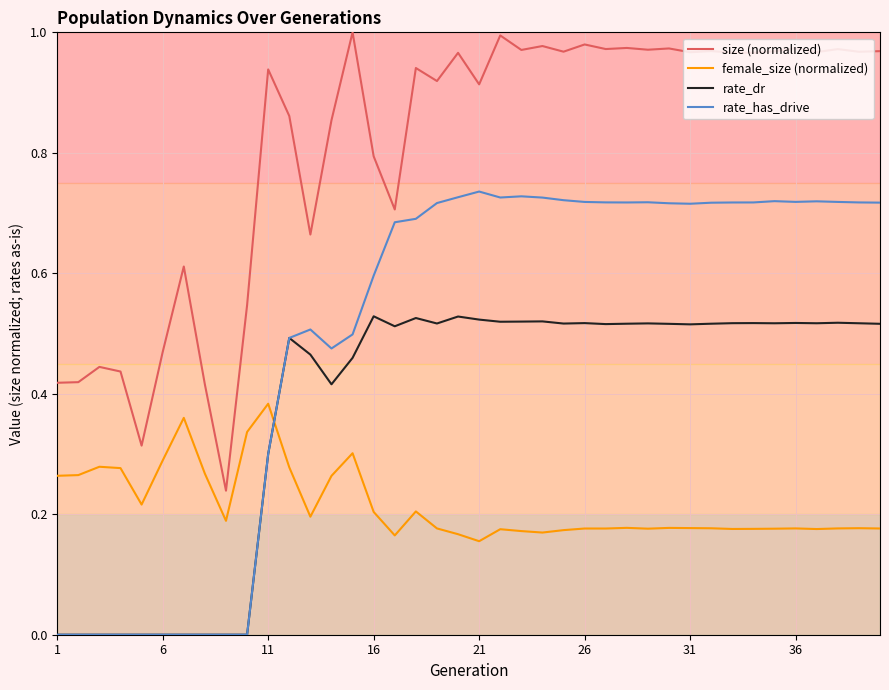

After their last crossing, which series has the higher values: female_size (normalized) or rate_dr?

rate_dr